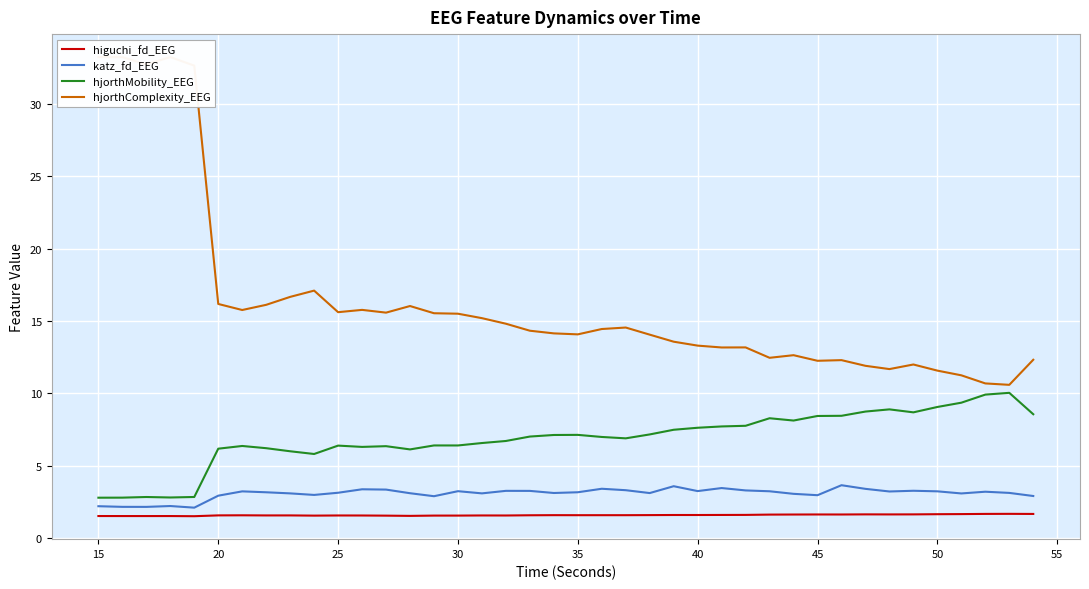

What are all the series names shown in the legend?

higuchi_fd_EEG, katz_fd_EEG, hjorthMobility_EEG, hjorthComplexity_EEG